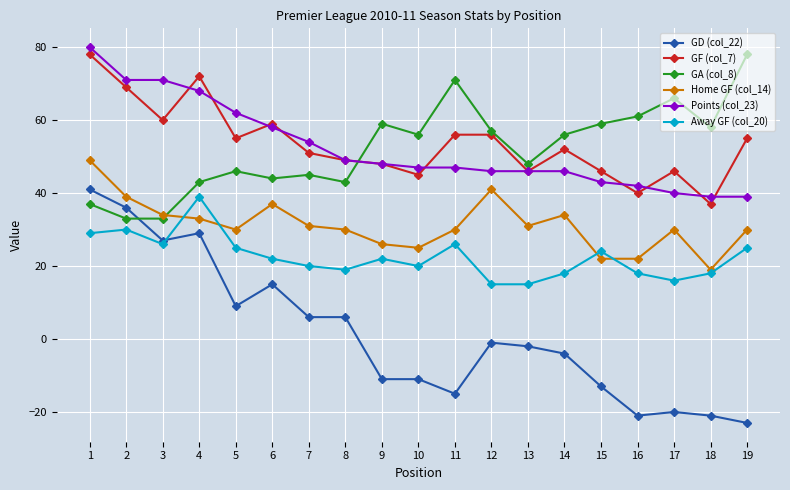

At which label is GD (col_22) closest to 9?

5